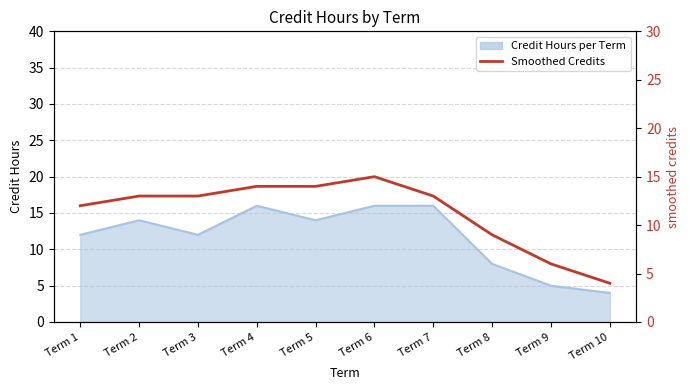

What is the maximum value shown in the chart?

15